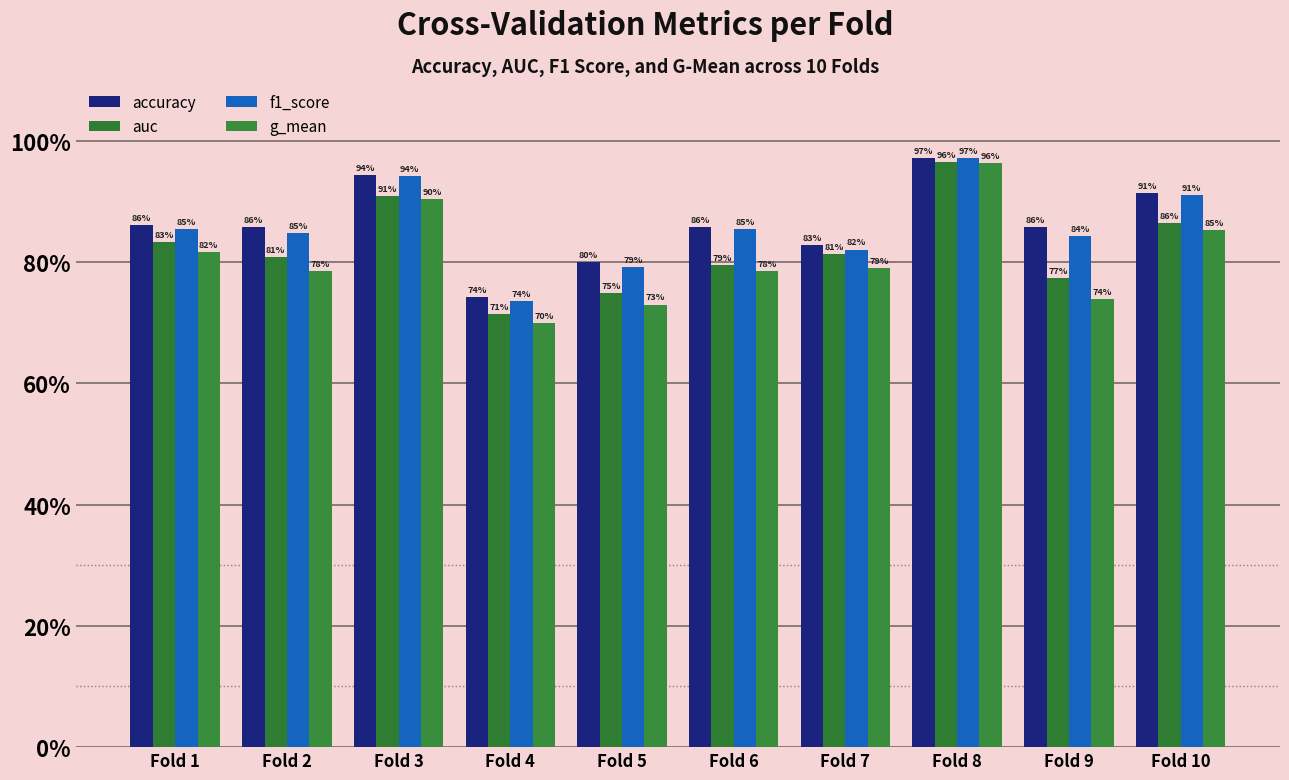

What is the difference between the maximum and minimum values in the accuracy series?

0.2